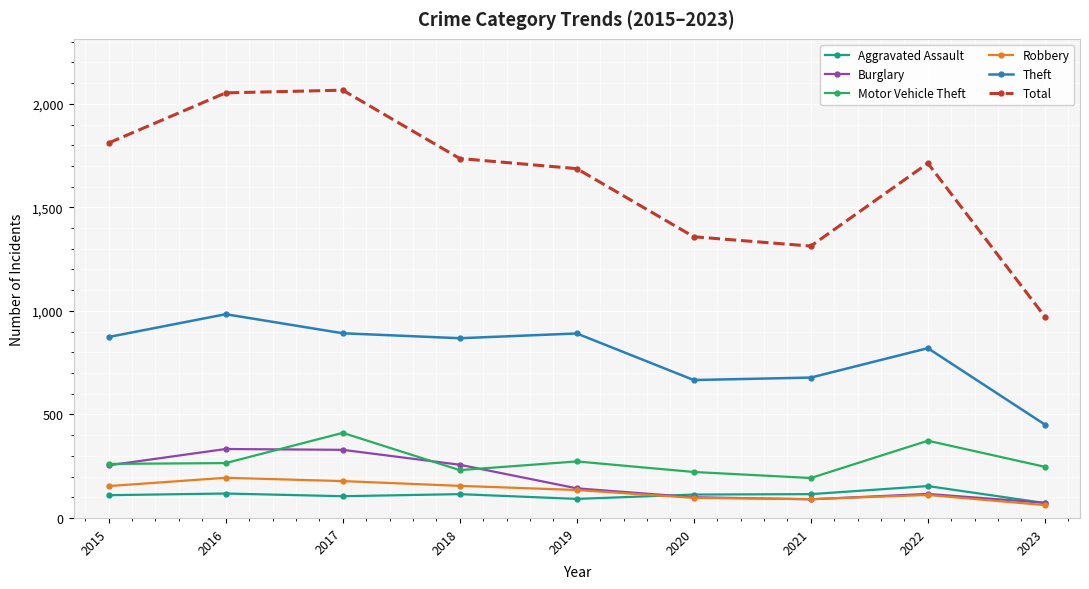

What is the sum of all Total values?

14709